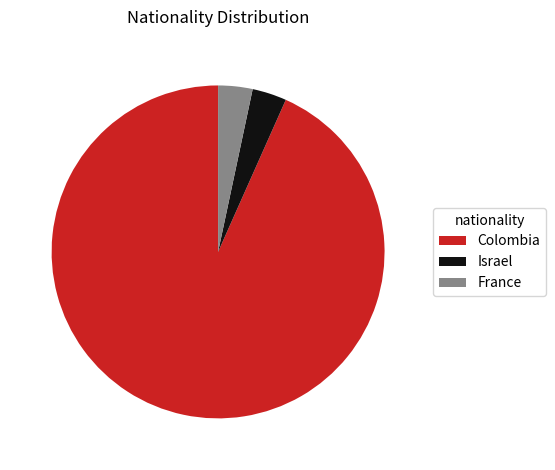

Does any single category account for the majority?

Yes